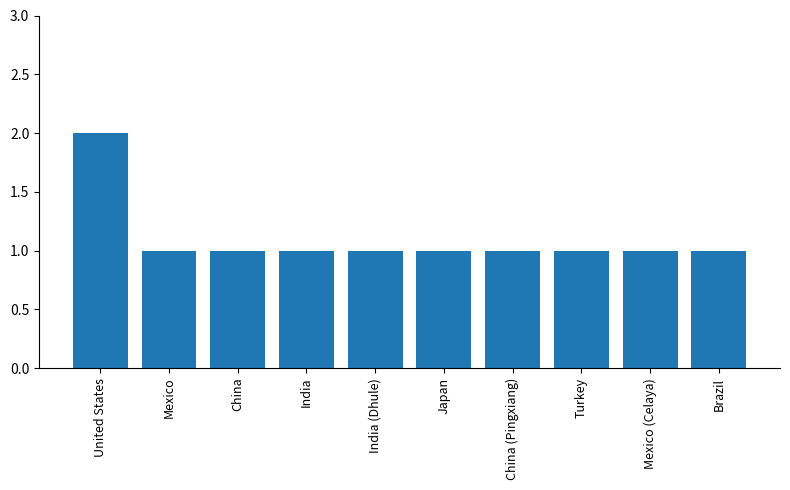

Reading right to left, what are all the values shown in this chart?

1	1	1	1	1	1	1	1	1	2